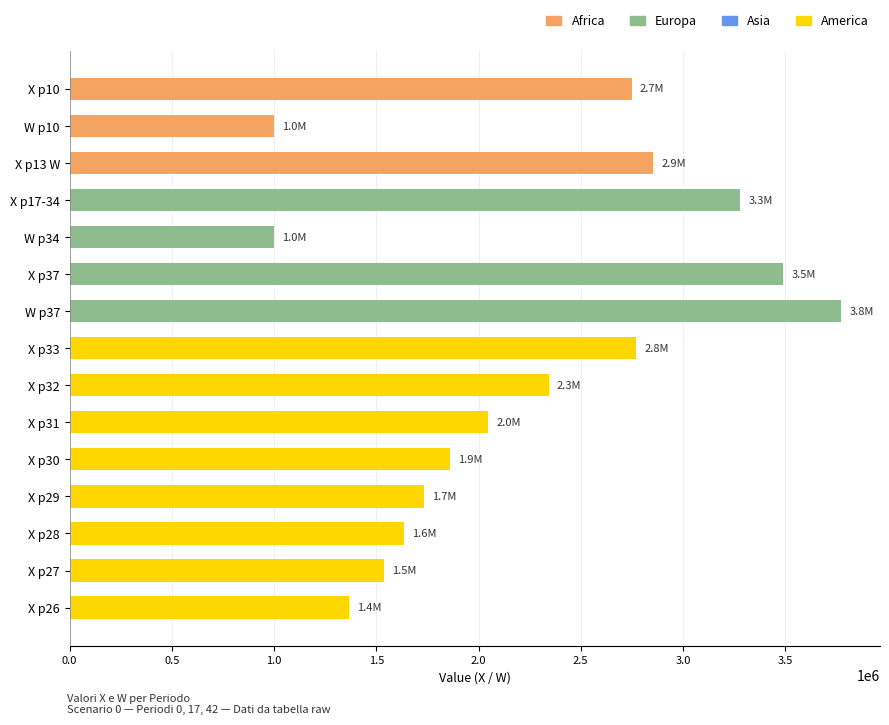

The value at X p13 W is 2855495.5. True or false?

True